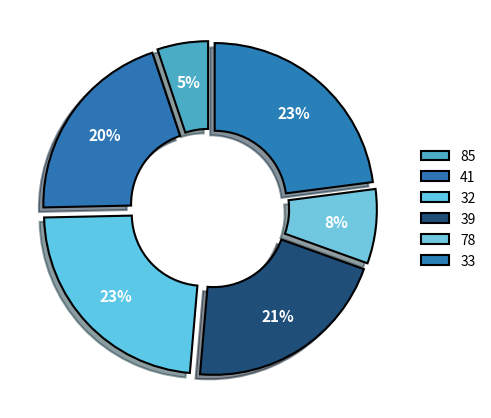

Is the sum of 41 and 33 greater than half?

No